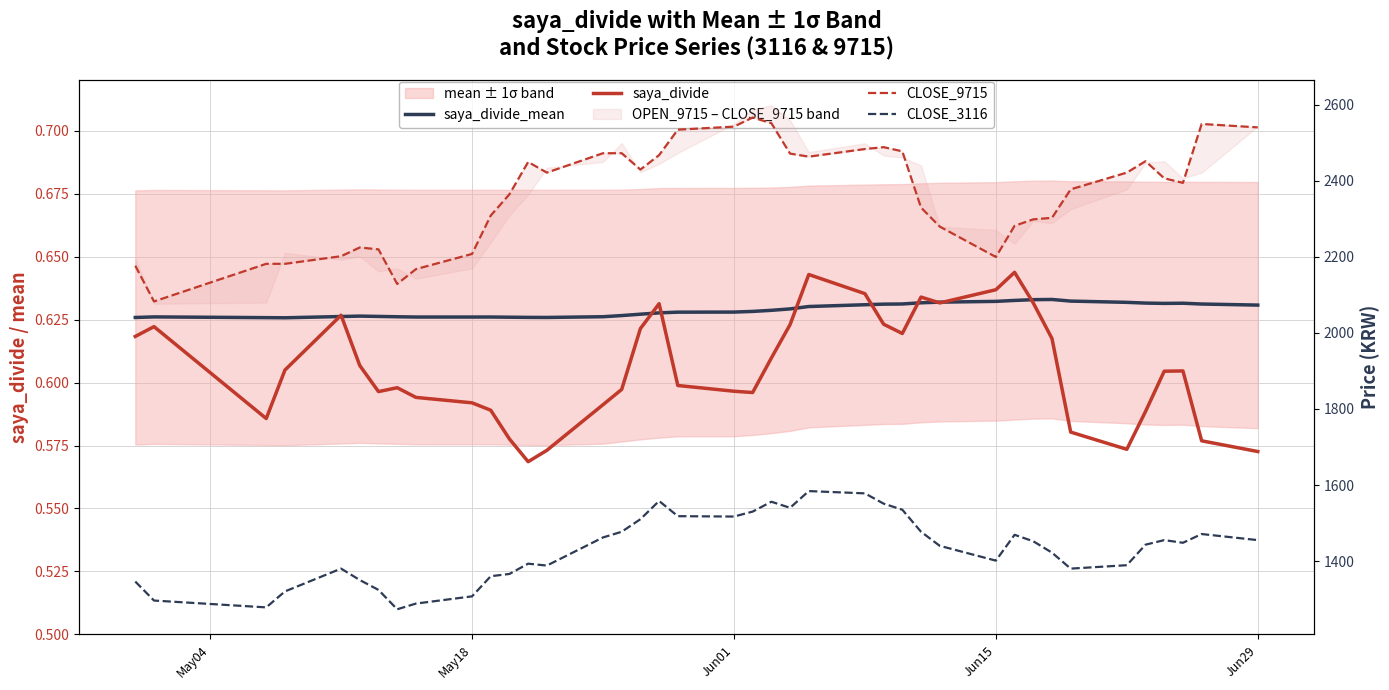

What is the smallest value displayed?

0.6